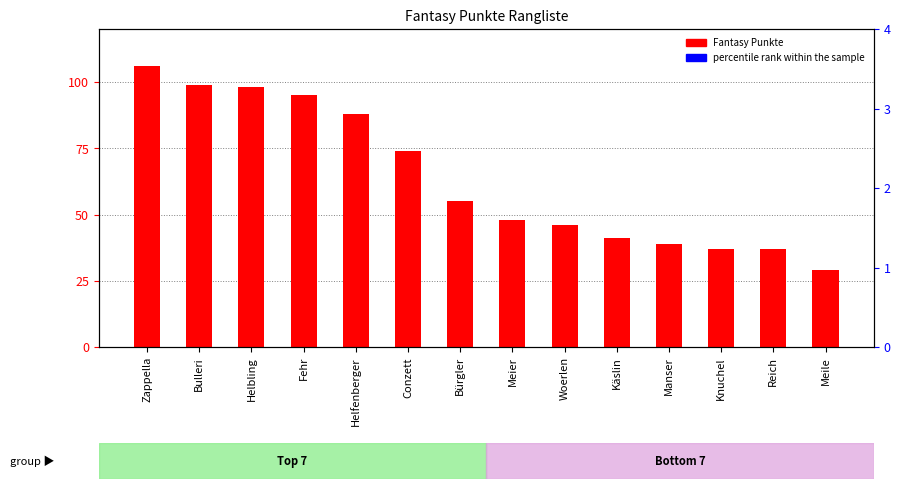

Which series has the largest total across all categories?

percentile rank within the sample